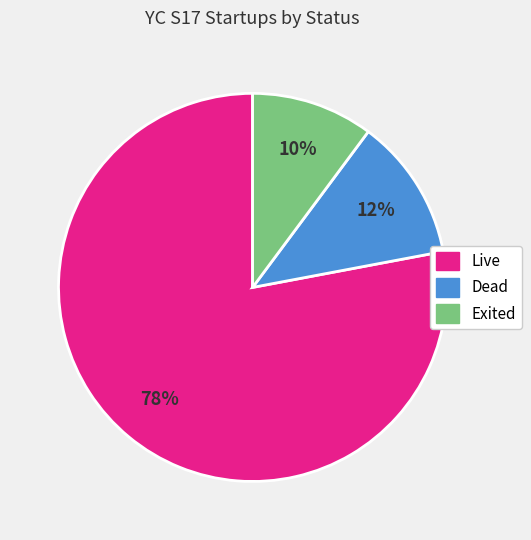

Count the number of slices in the pie.

3